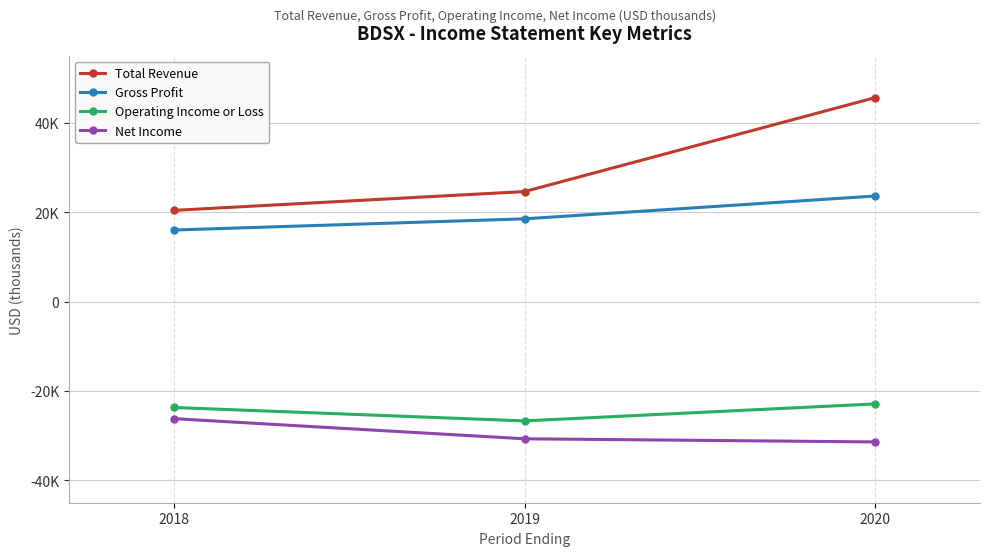

What are all the series names shown in the legend?

Total Revenue, Gross Profit, Operating Income or Loss, Net Income